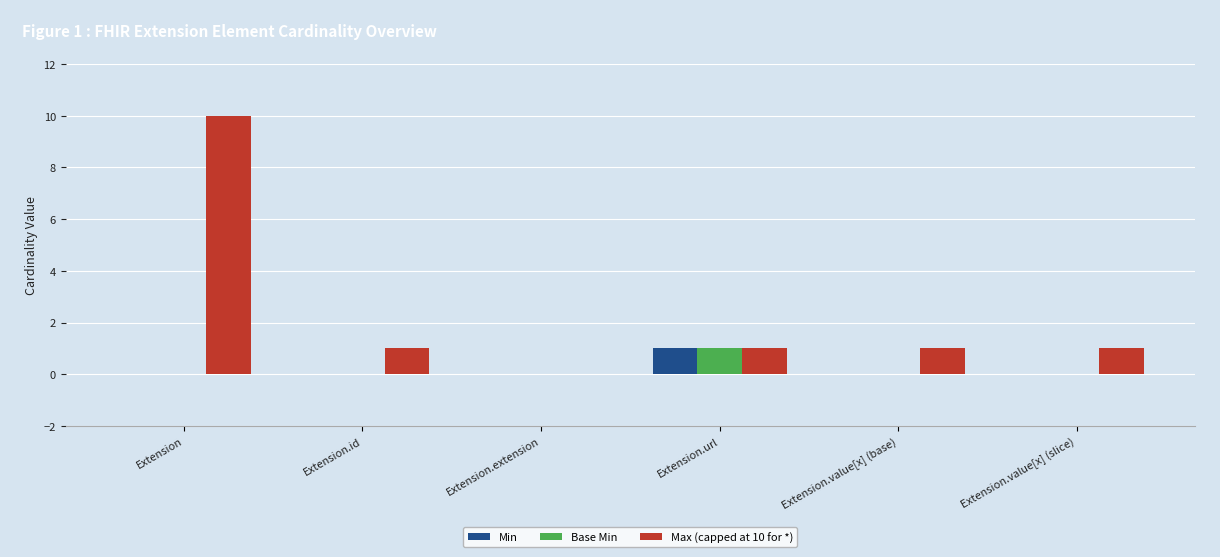

Which series has the largest total across all categories?

Max (capped at 10 for *)